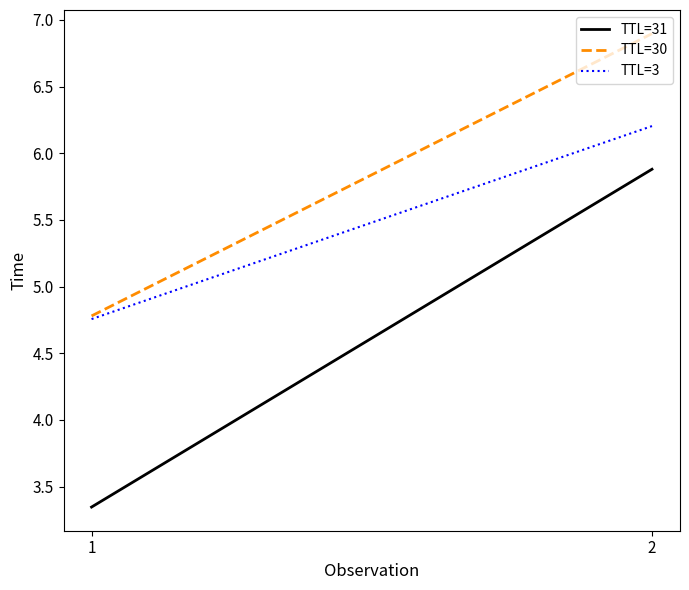

Rank the series by their average value, from highest to lowest.

TTL=30, TTL=3, TTL=31